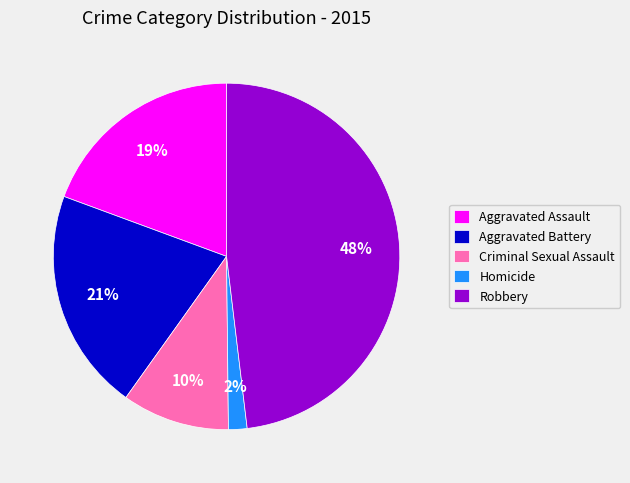

Is there any slice that represents more than half of the pie?

No